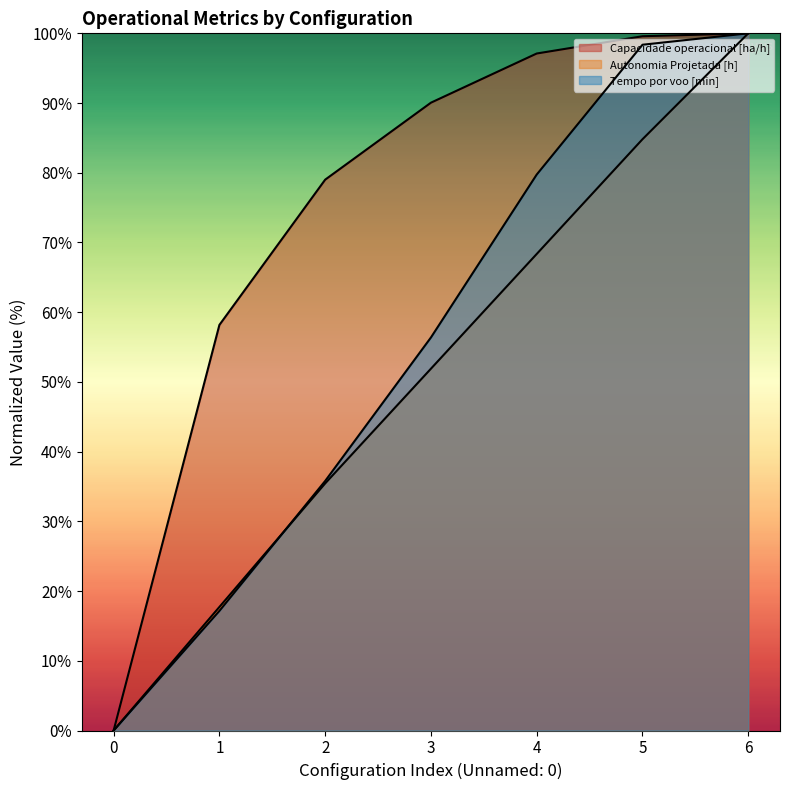

Which category has the highest value across all series?

6